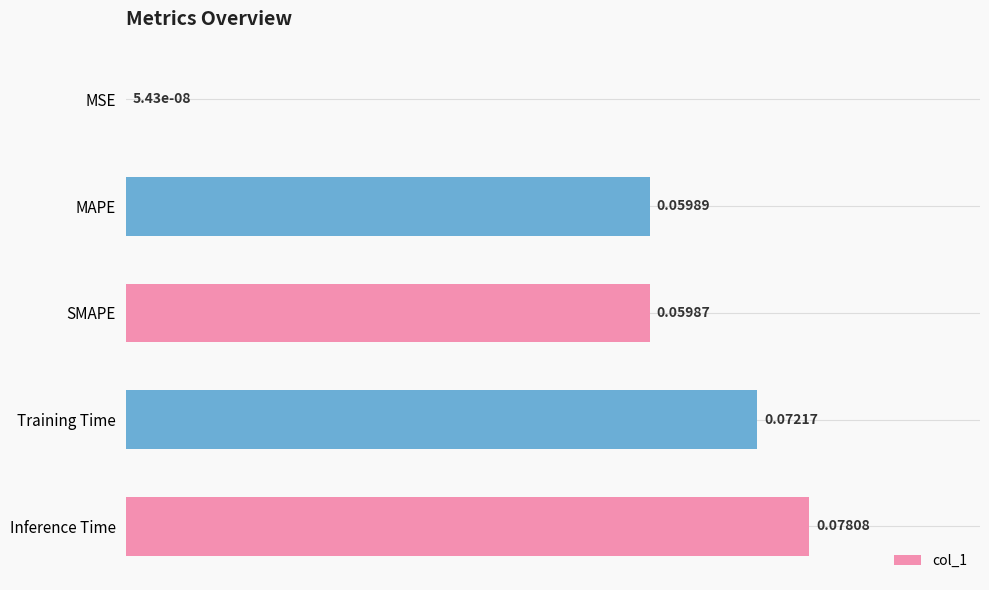

What is the change in value from MSE to MAPE?

+0.1